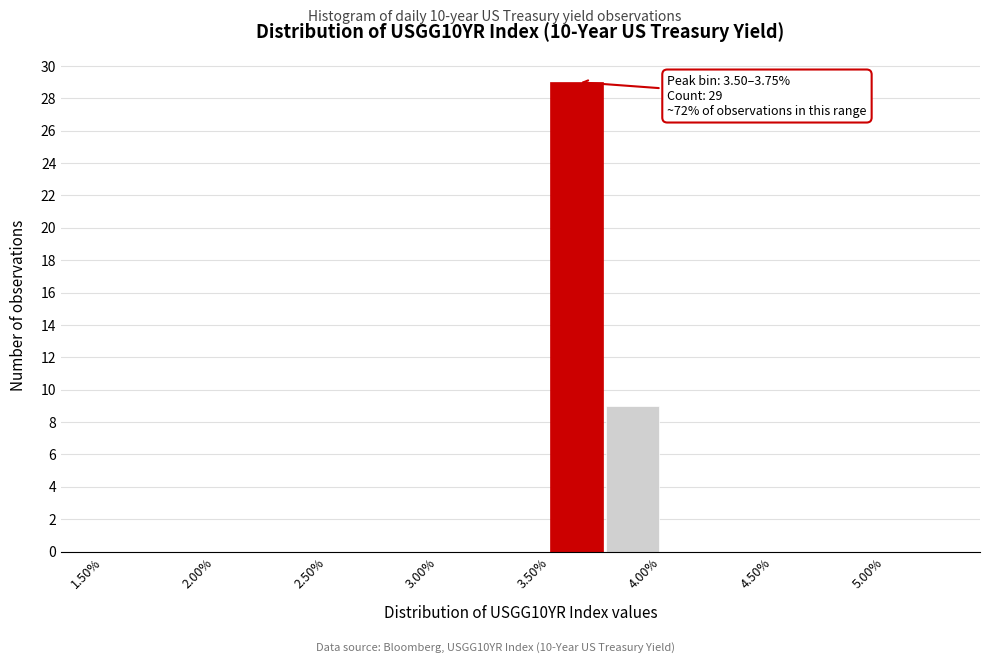

Over which range of the x-axis is the bar tallest?

3.50 to 3.75